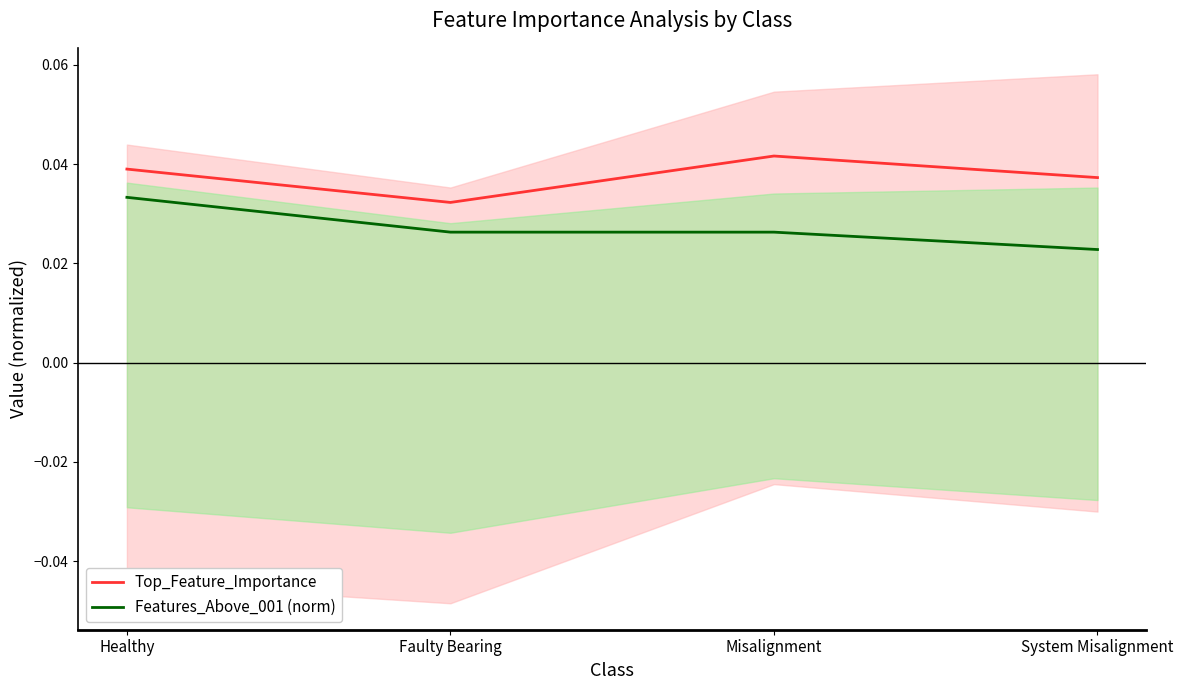

What is the total value across all series at Faulty Bearing?

0.1